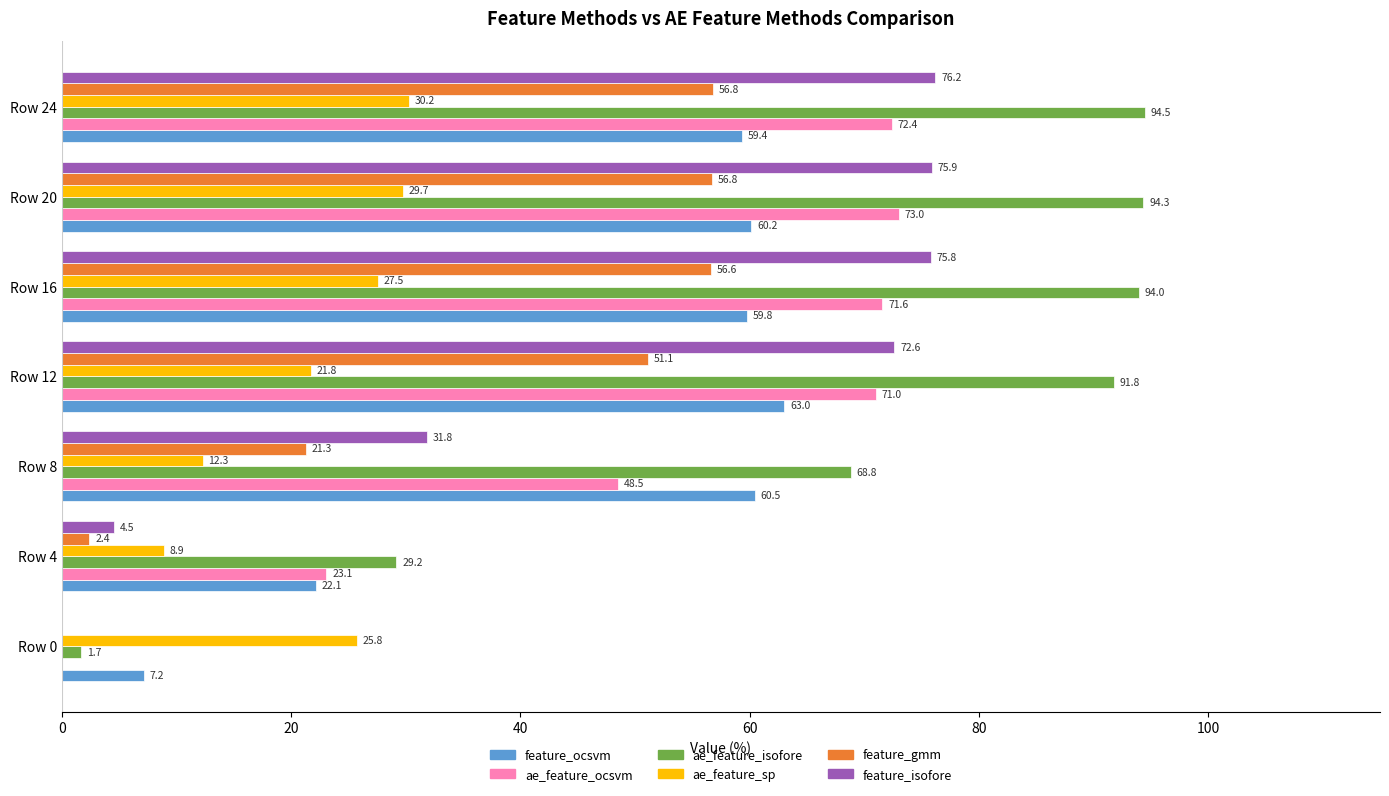

How many data points in ae_feature_ocsvm are above 71?

4